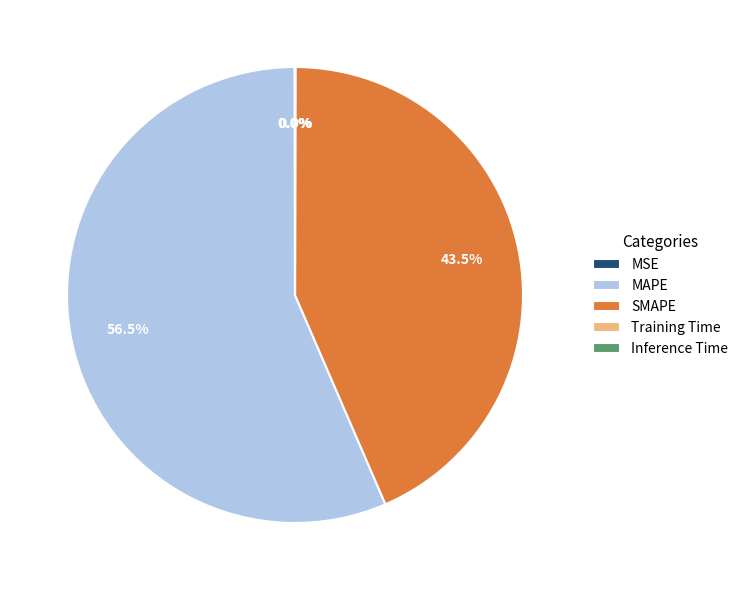

How much of the chart is everything except SMAPE?

56.5%